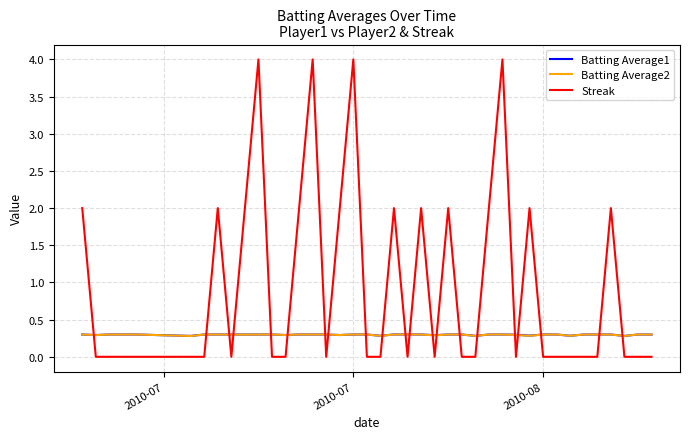

True or false: Batting Average2 has more than 1 interior local peaks.

True